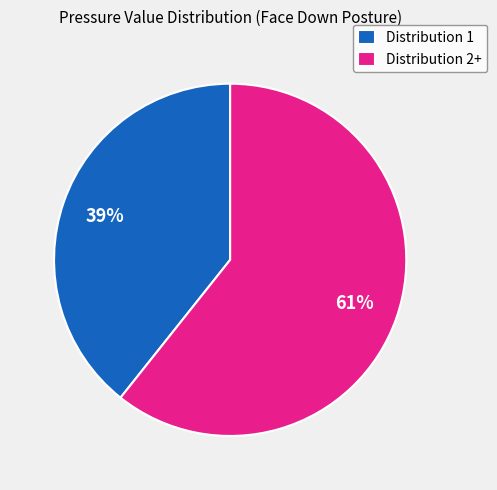

Which category has the biggest portion of the pie?

Distribution 2+